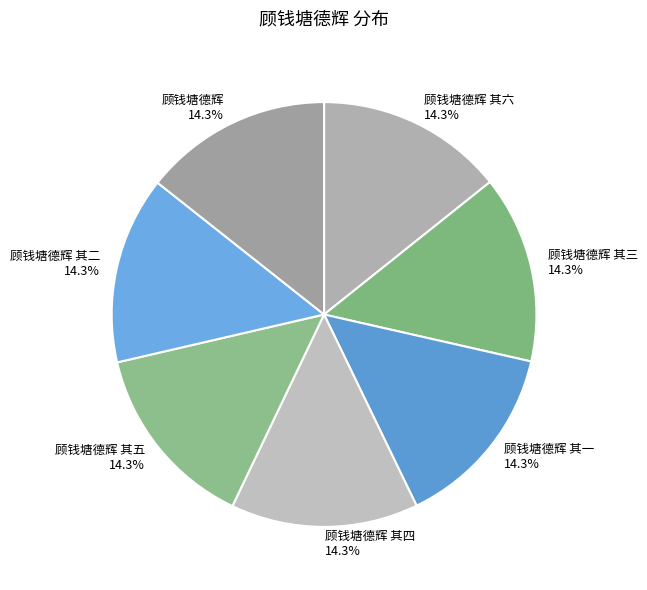

To the nearest percent, what percentage of the pie is 顾钱塘德辉 其一?

14%